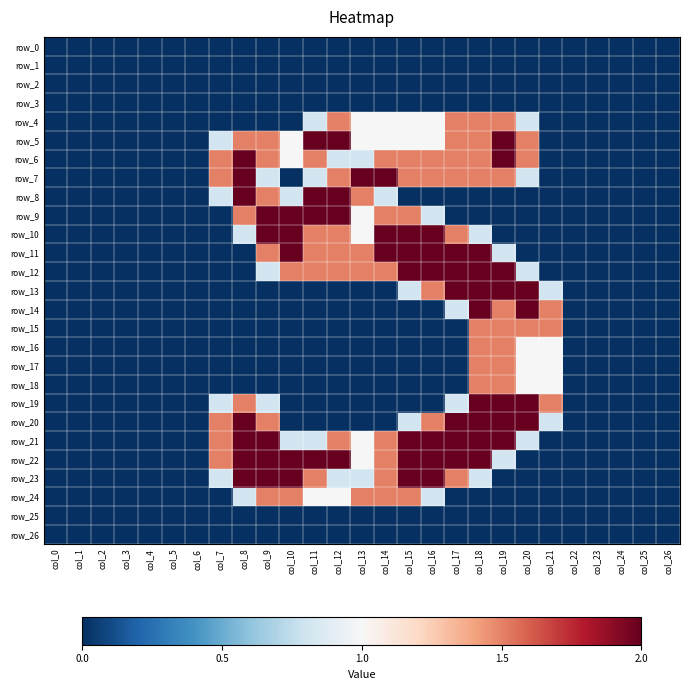

Between col_7 and col_11, which is larger?

col_7